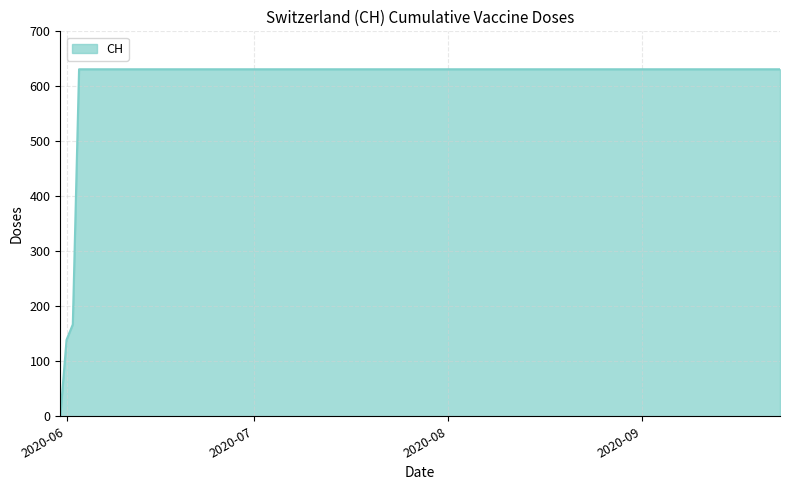

What is the maximum value shown in the chart?

631